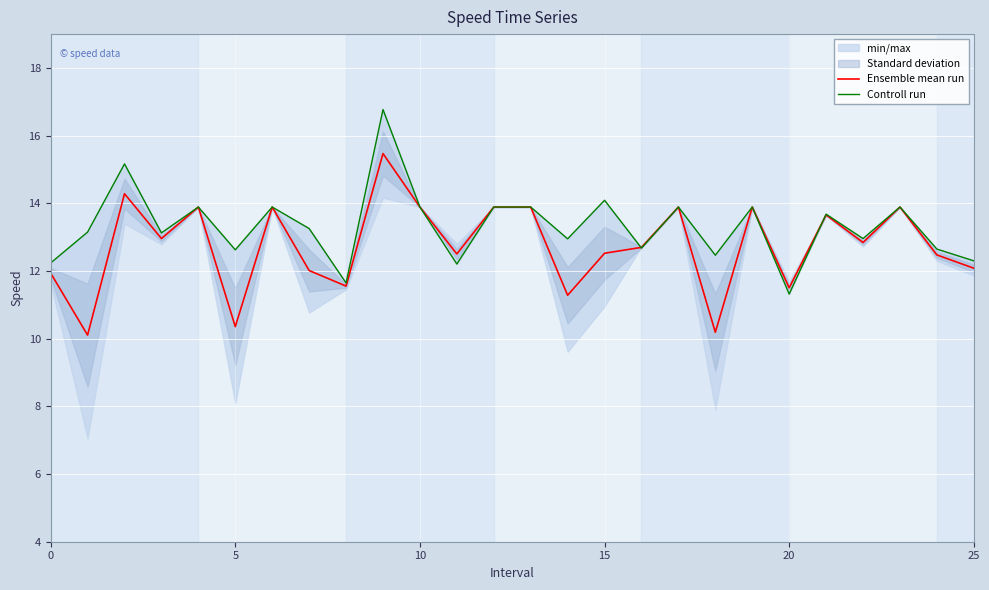

What is the difference between the maximum and minimum values in the Ensemble mean run series?

5.4